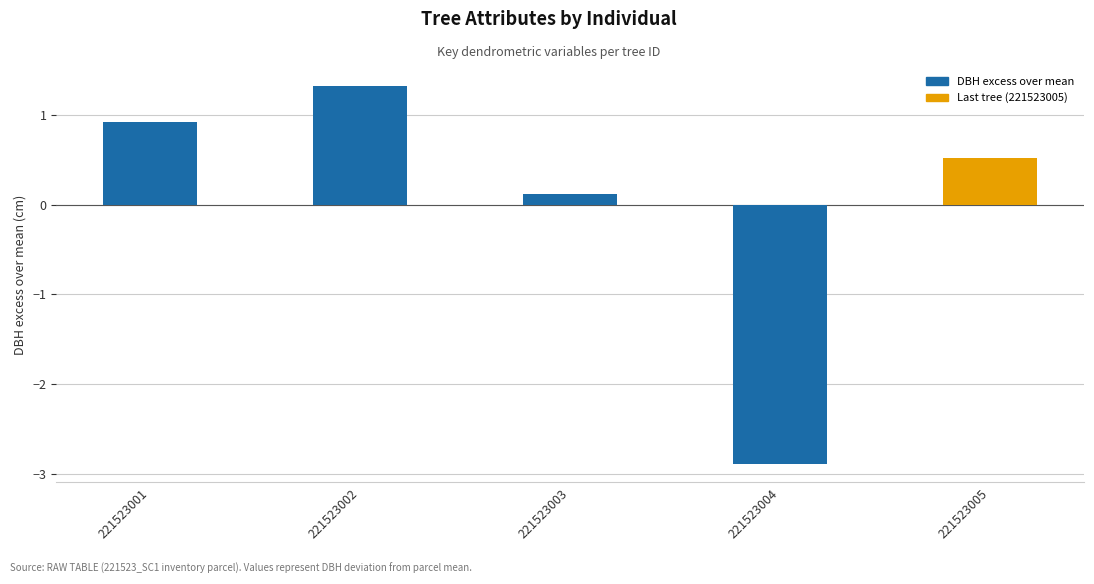

What is the value of the 2nd bar from the left?

1.3